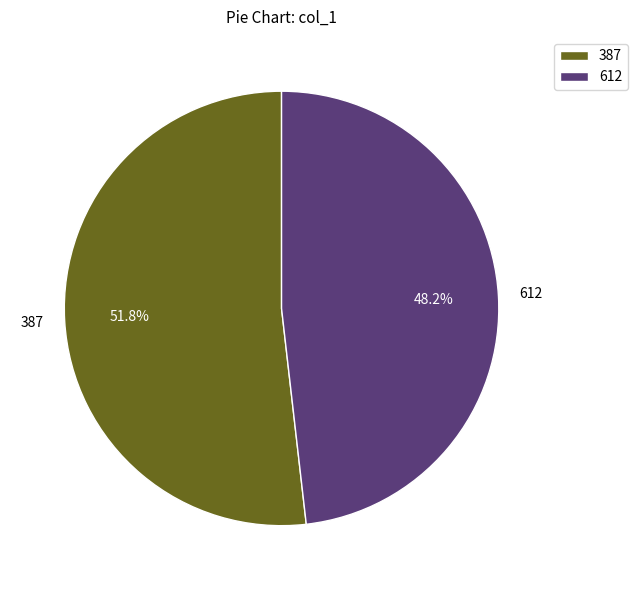

What percentage is NOT represented by 612?

51.8%